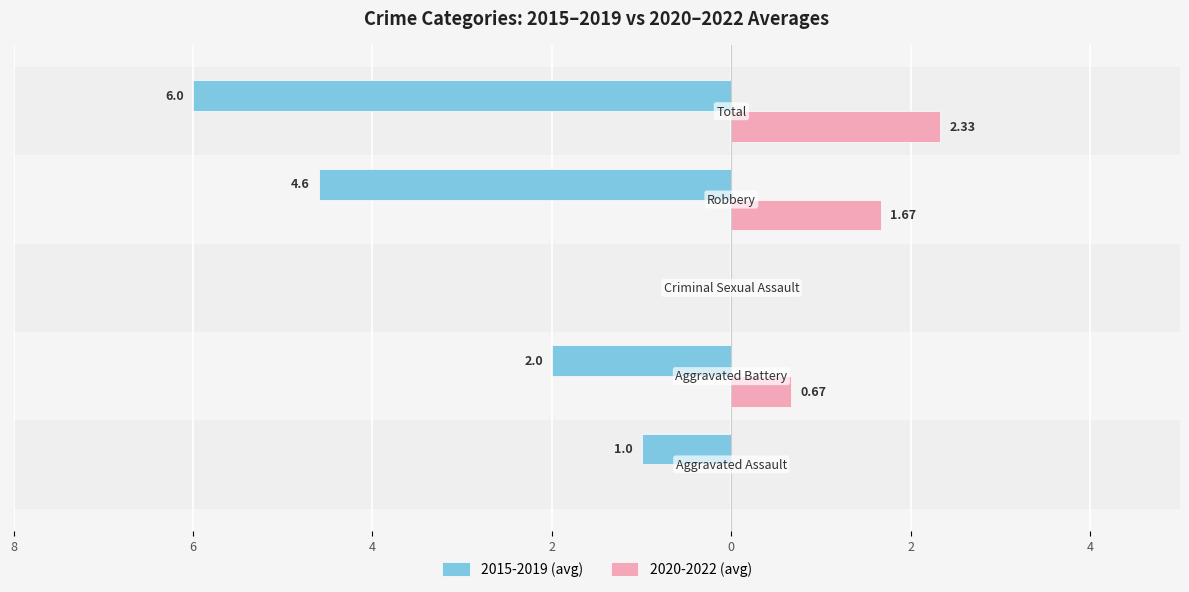

Reading left to right, extract all data points from this chart.

2015-2019 (avg): -1.0	-2.0	0.0	-4.6	-6.0
2020-2022 (avg): 0.0	0.7	0.0	1.7	2.3